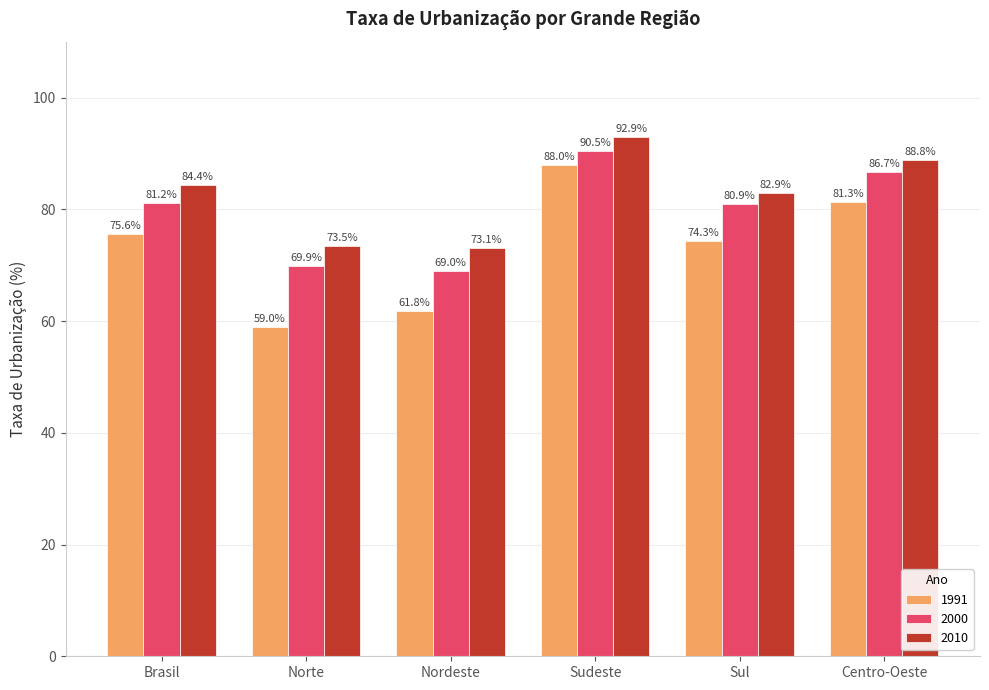

How many series are shown in this chart?

3